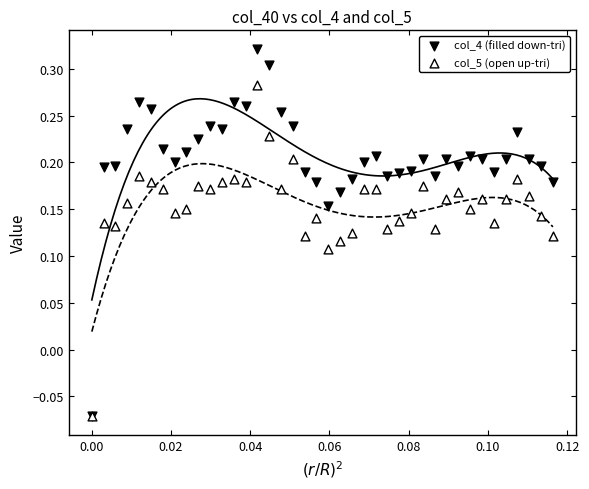

What are all the series names shown in the legend?

col_4 (filled down-tri), col_5 (open up-tri)